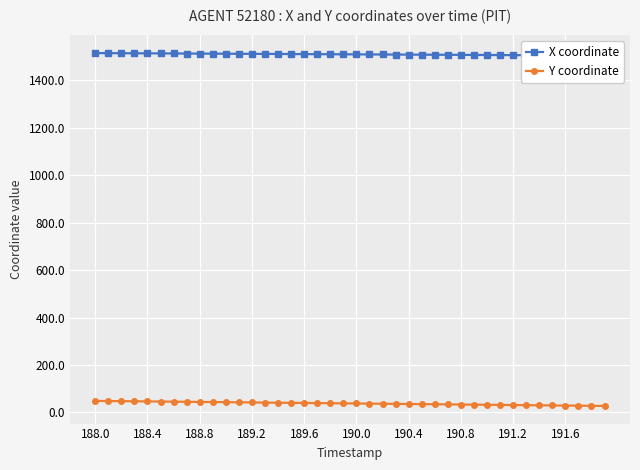

What is the highest value of the Y coordinate series?

48.6